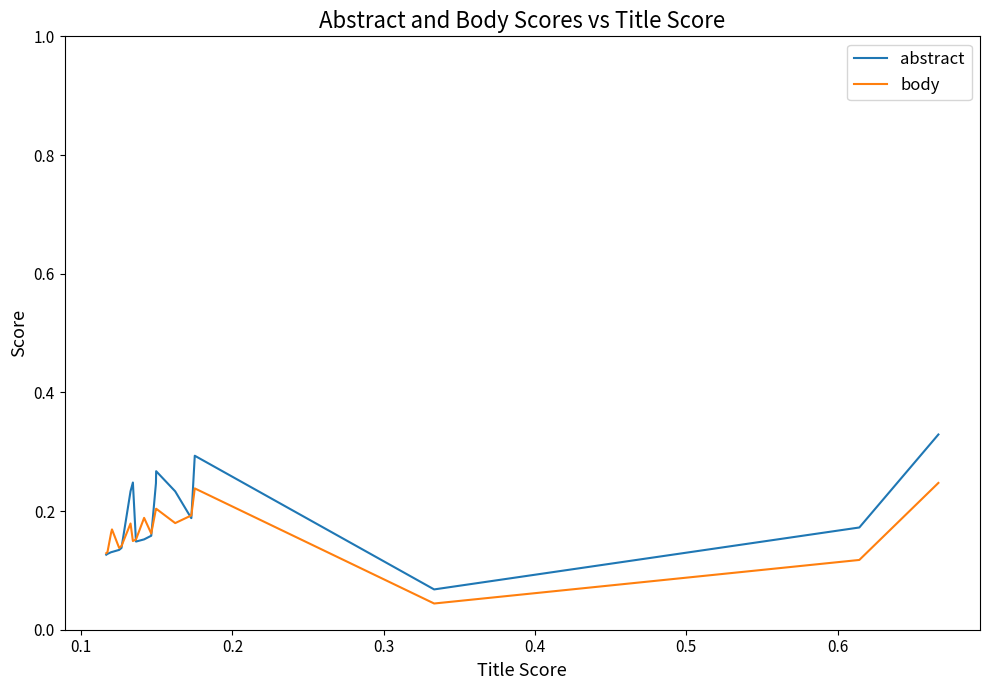

How many times do body and abstract cross each other?

5